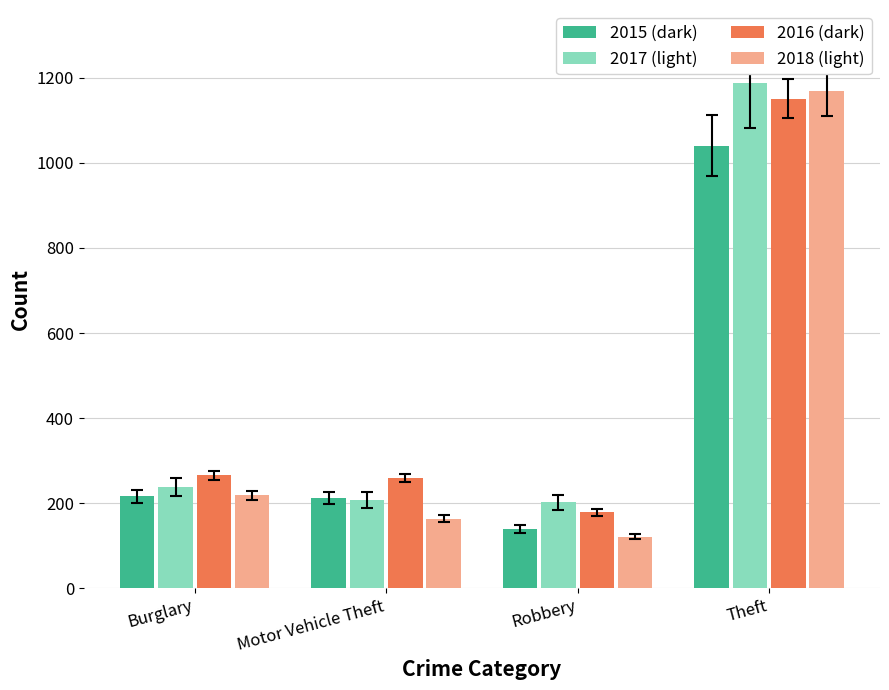

The value of 2015 (dark) at Burglary is 216. True or false?

True